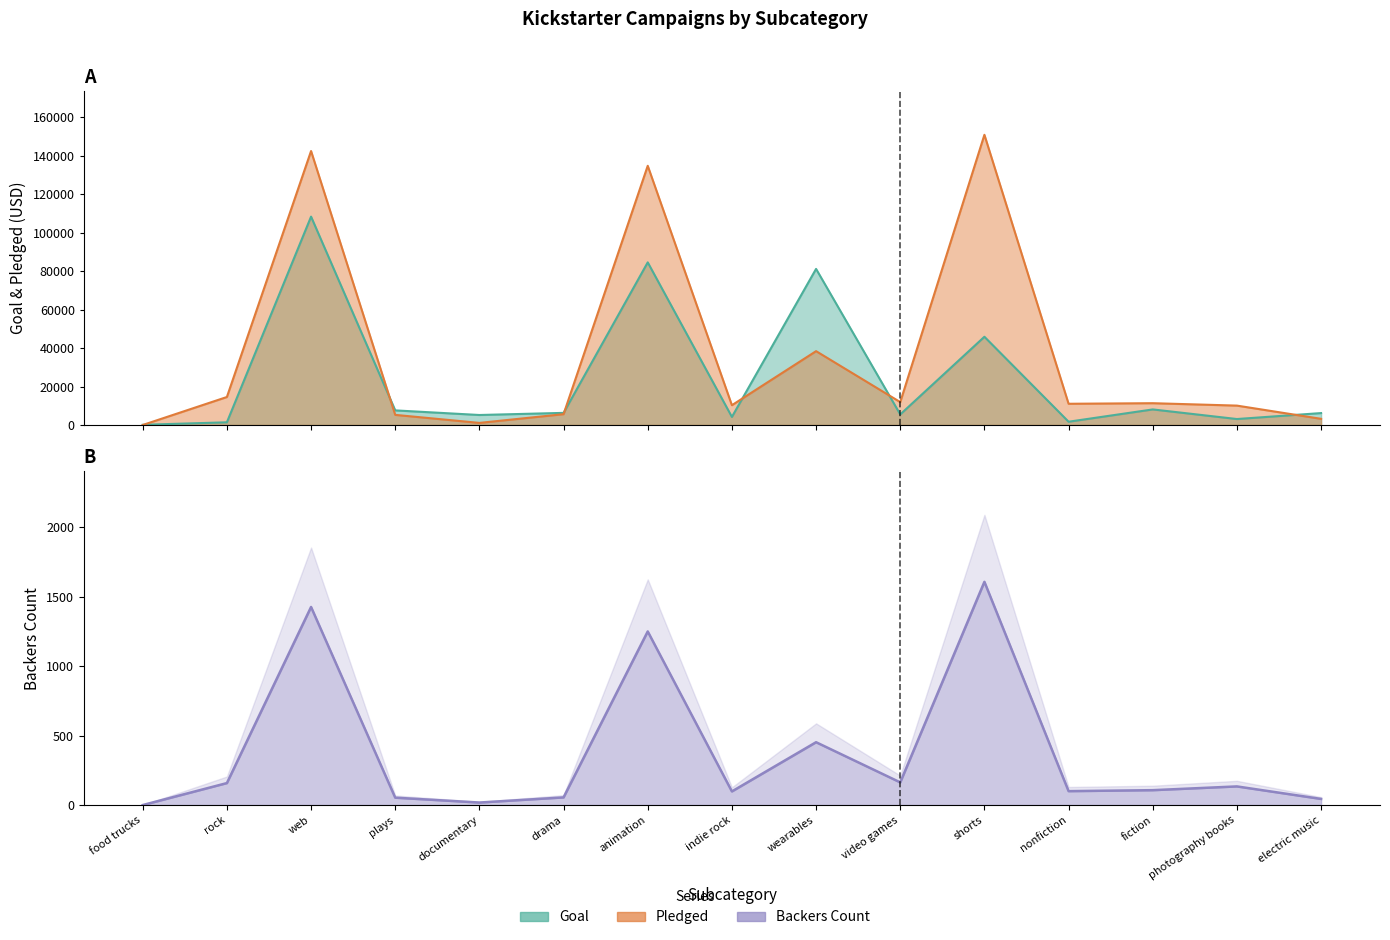

How many data points in pledged are above 11041?

7